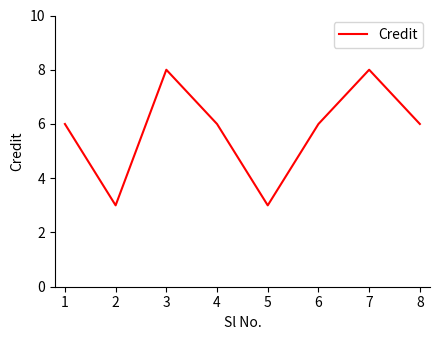

True or false: there are more than 2 points higher than both neighbors.

False